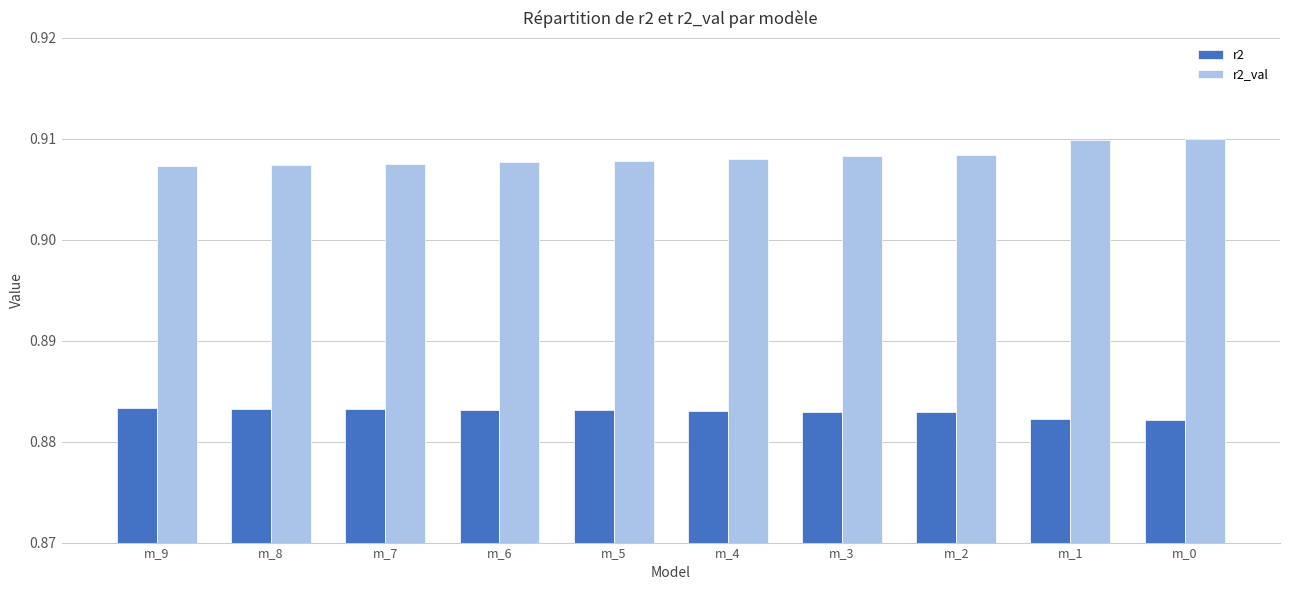

Does the chart contain any negative values?

No